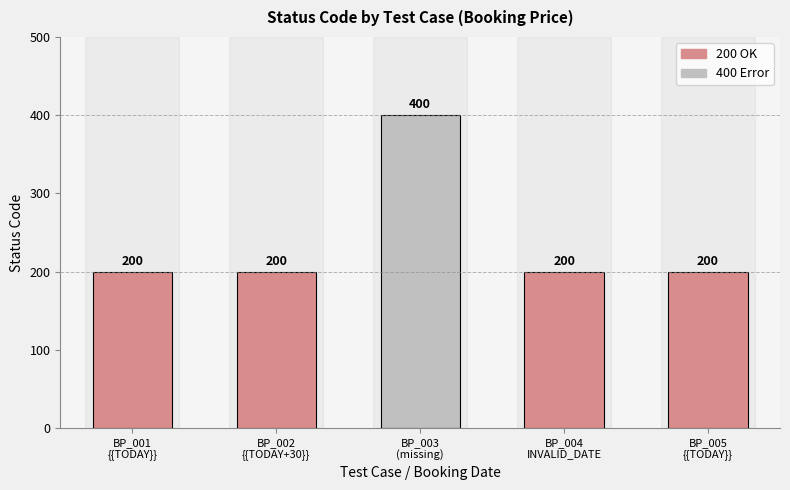

The value at BP_005
{{TODAY}} is 78. True or false?

False